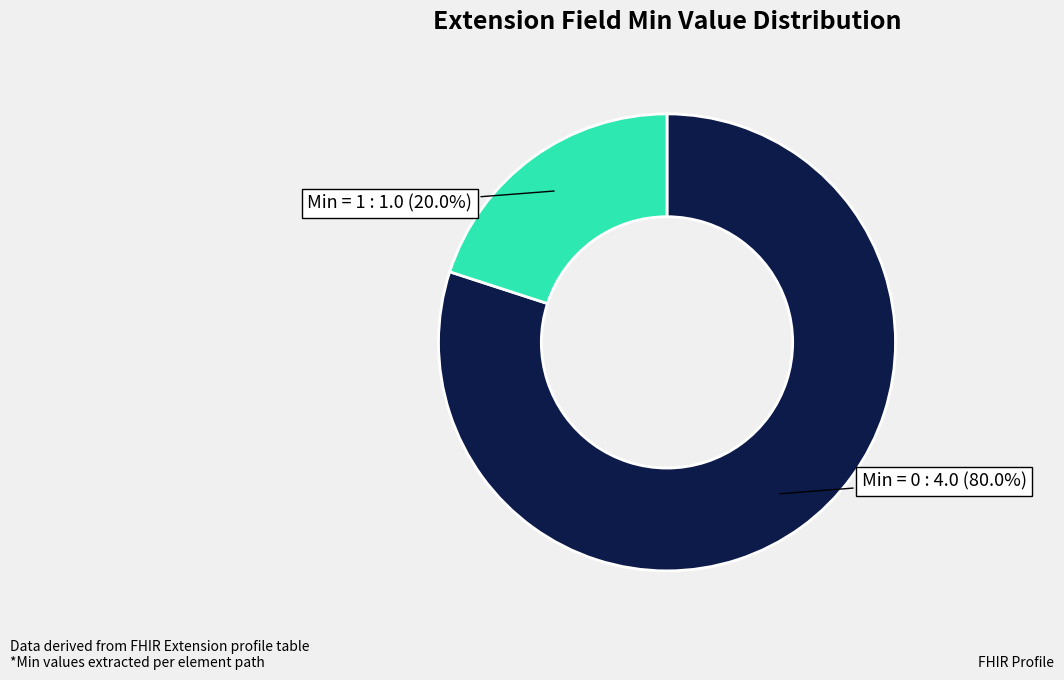

Is there any slice that represents more than half of the pie?

Yes